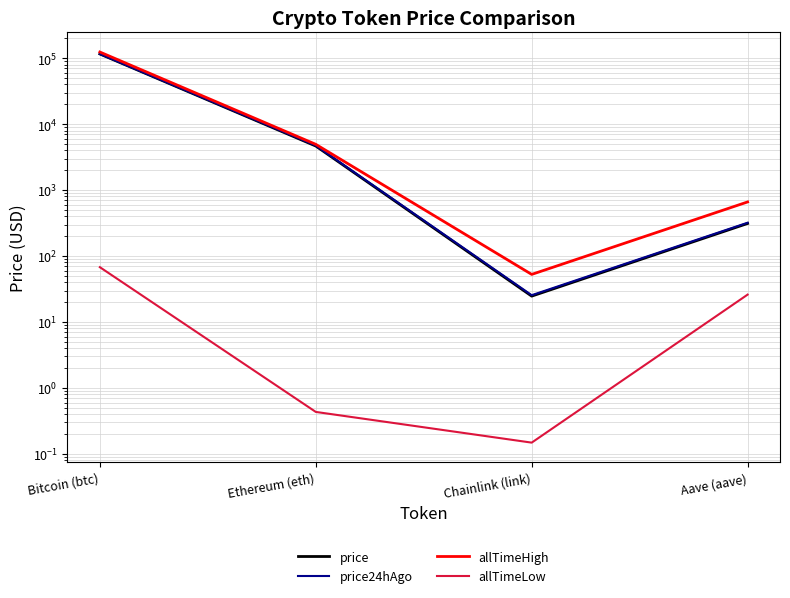

How many lines are shown in the chart?

4